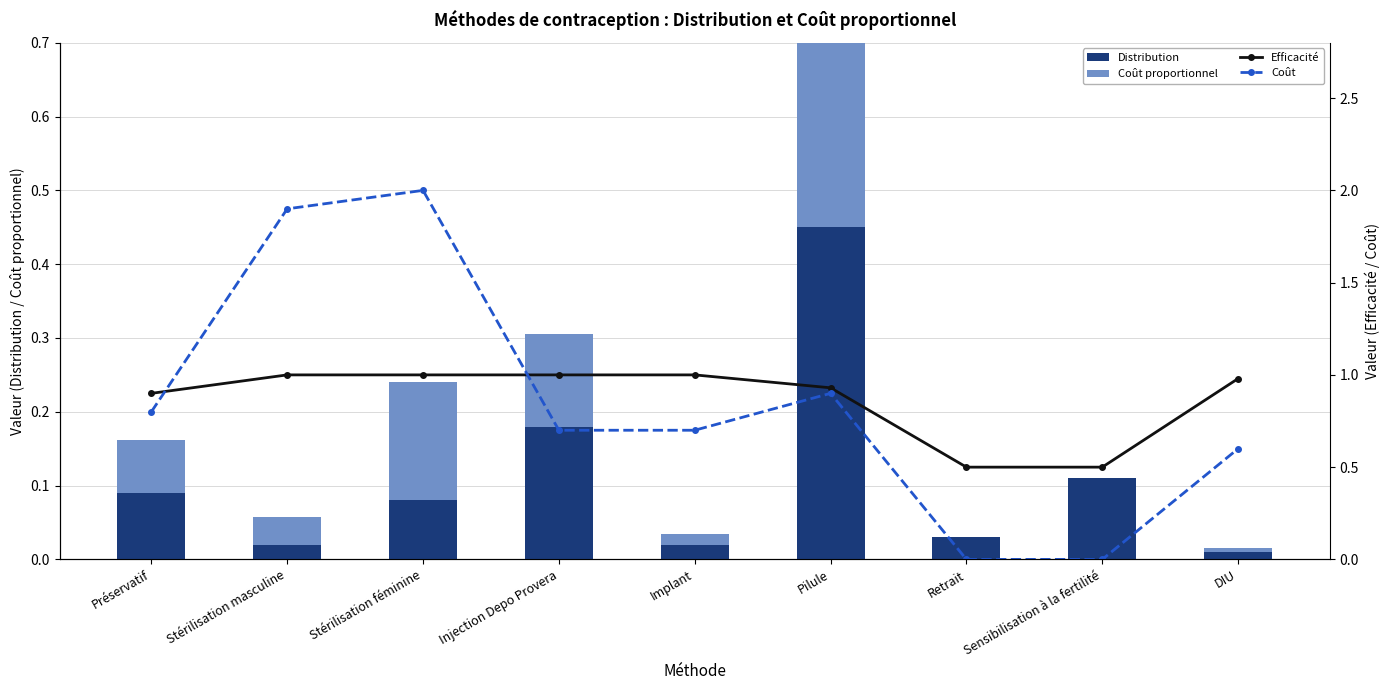

Rank the series by their maximum value, from lowest to highest.

Coût proportionnel, Distribution, Efficacité, Coût